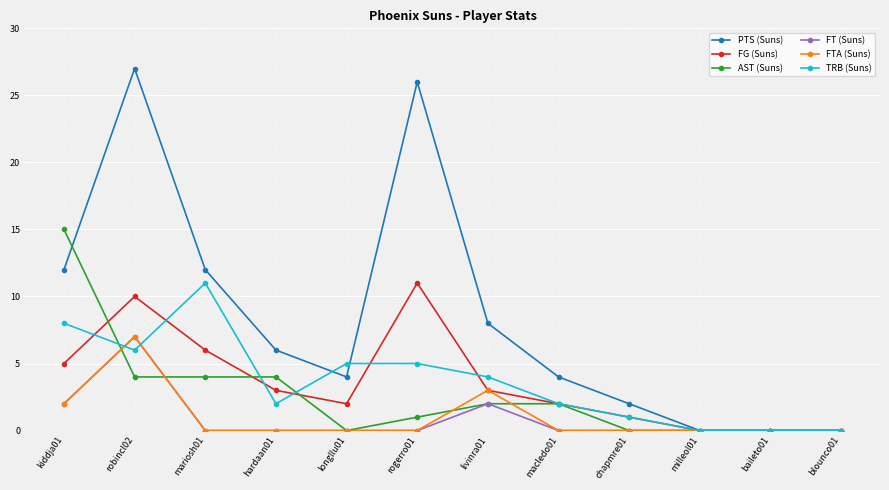

What is the sum of all TRB (Suns) values?

44